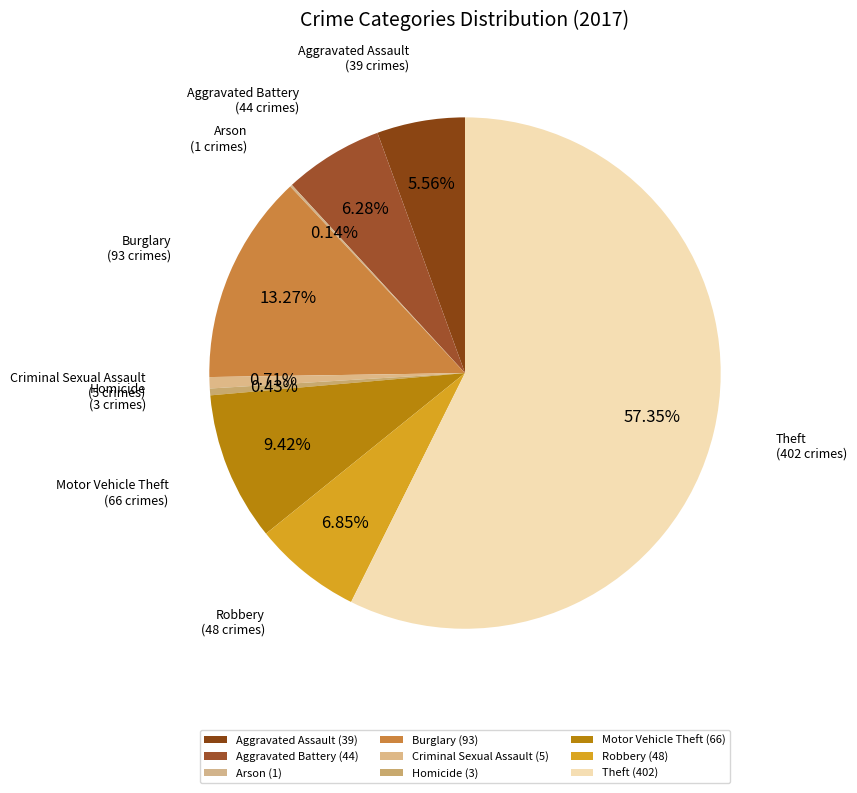

To the nearest percent, what percentage of the pie is Aggravated Battery?

6%